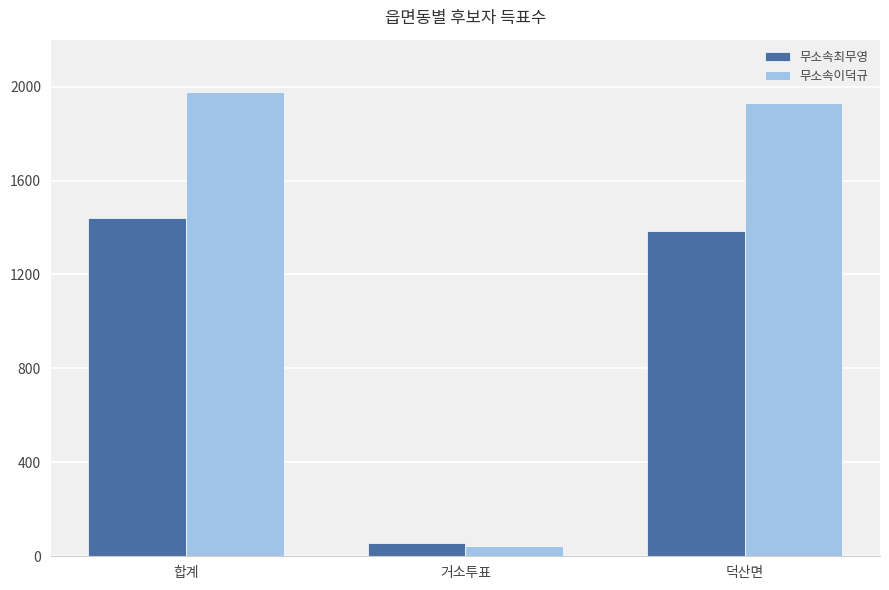

Which series has the widest spread of values?

무소속이덕규